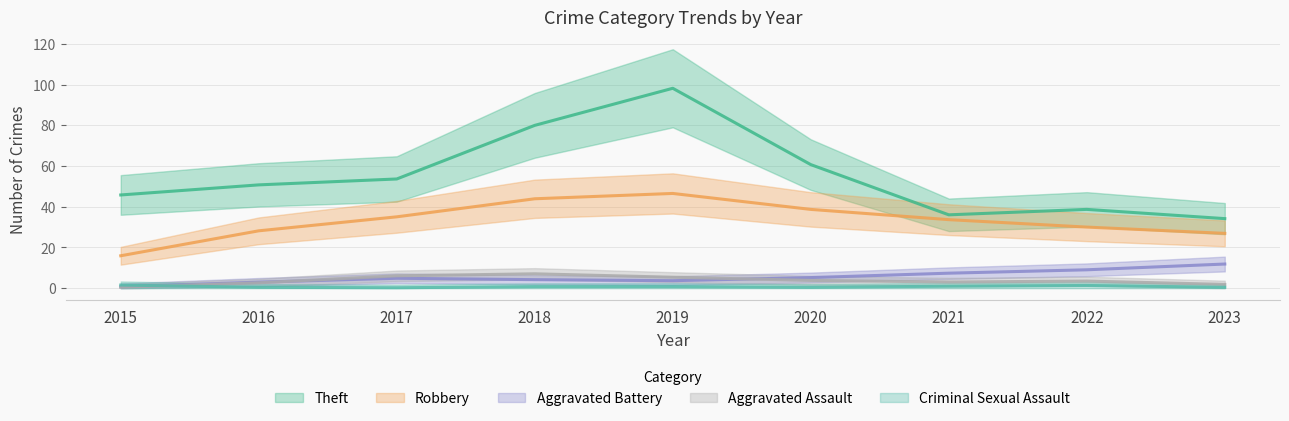

How many interior local peaks does the Aggravated Battery series have?

1